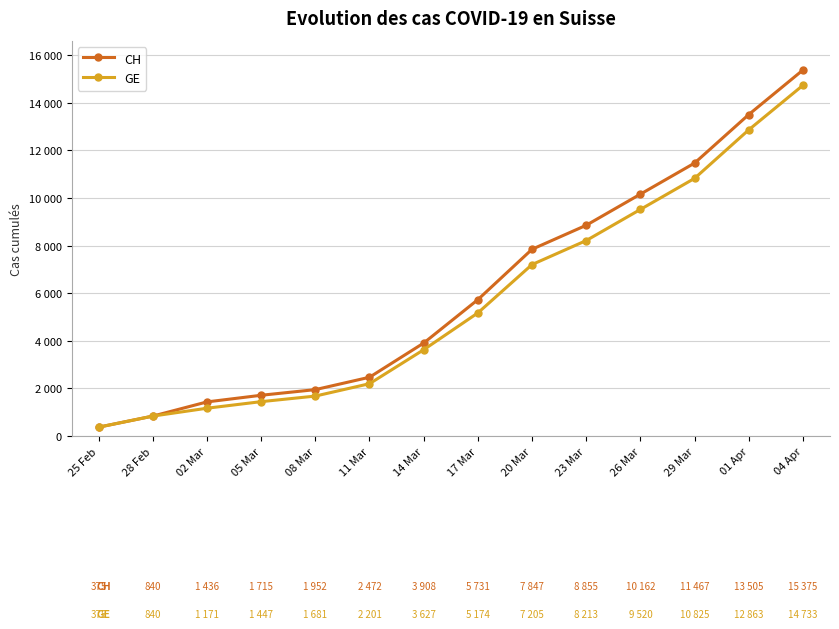

Which series has the largest range (max minus min)?

CH